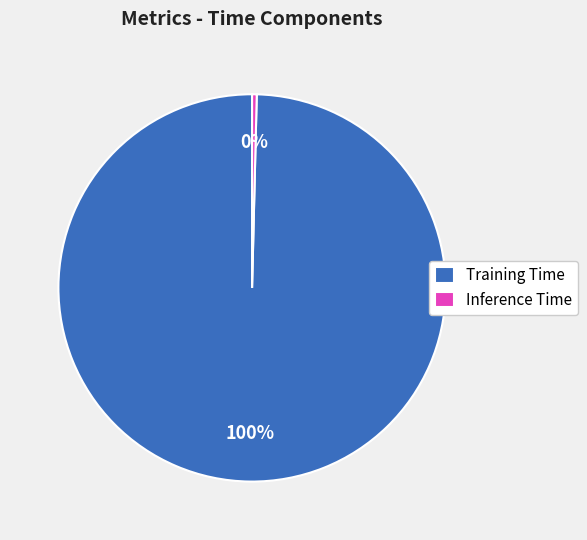

Which has a higher value, Inference Time or Training Time?

Training Time